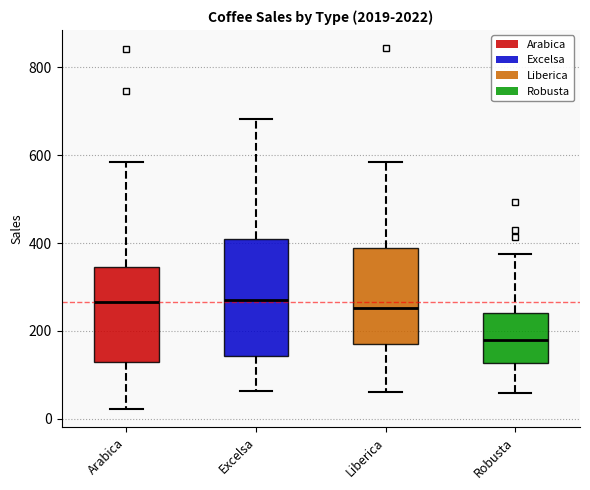

Reading left to right, read every box against the y-axis: the position of its median line, the range the box covers, and the ends of its whiskers. The values are not printed on the chart, so give them approximately, as read against the axis.

Arabica: median 260, box 140 to 340, whiskers 20 to 580
Excelsa: median 280, box 140 to 400, whiskers 60 to 680
Liberica: median 260, box 180 to 380, whiskers 60 to 580
Robusta: median 180, box 120 to 240, whiskers 60 to 380